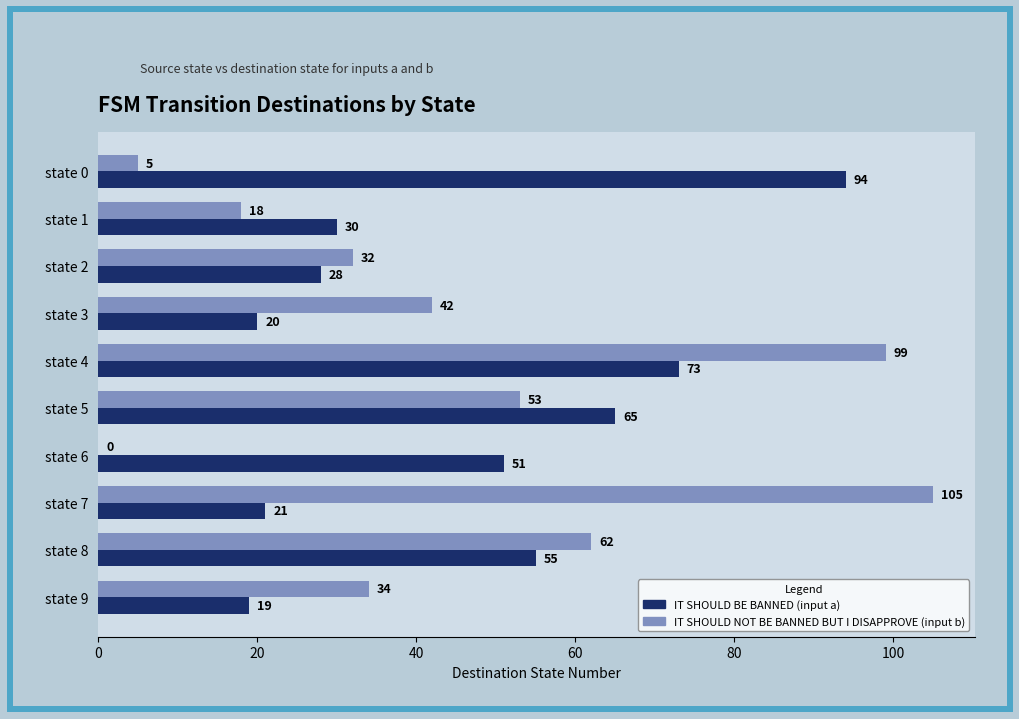

Where is IT SHOULD BE BANNED (input a) nearest to the value 56?

state 8